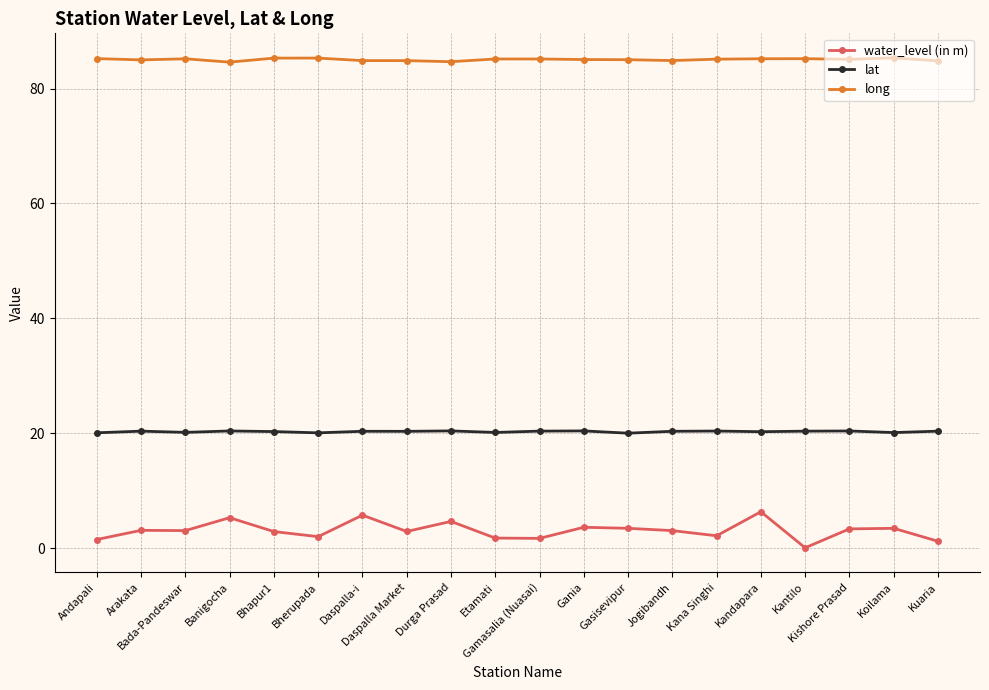

At which category does the chart reach its minimum across all series?

Kantilo